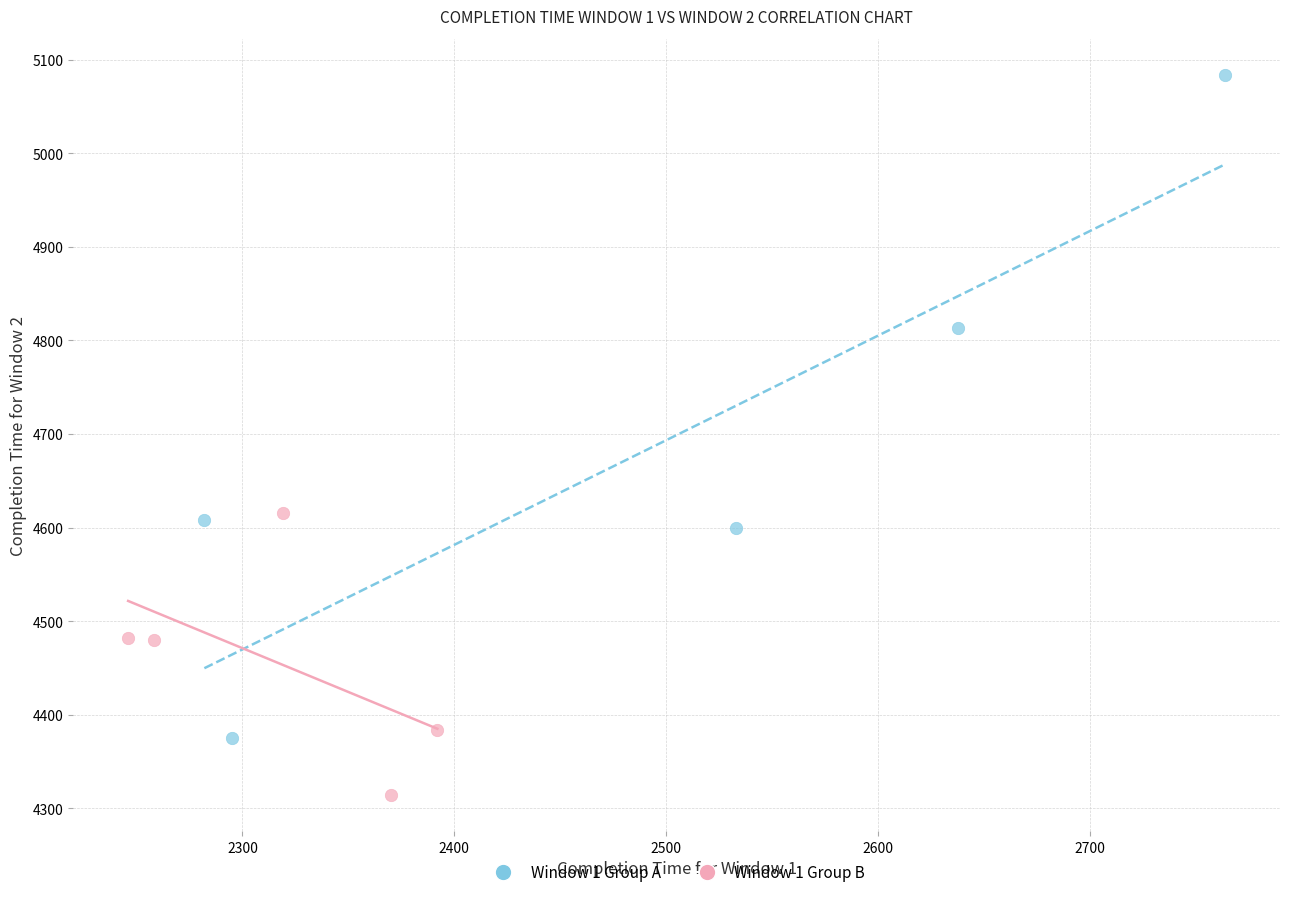

Which series reaches the maximum Y coordinate?

Window 1 Group A